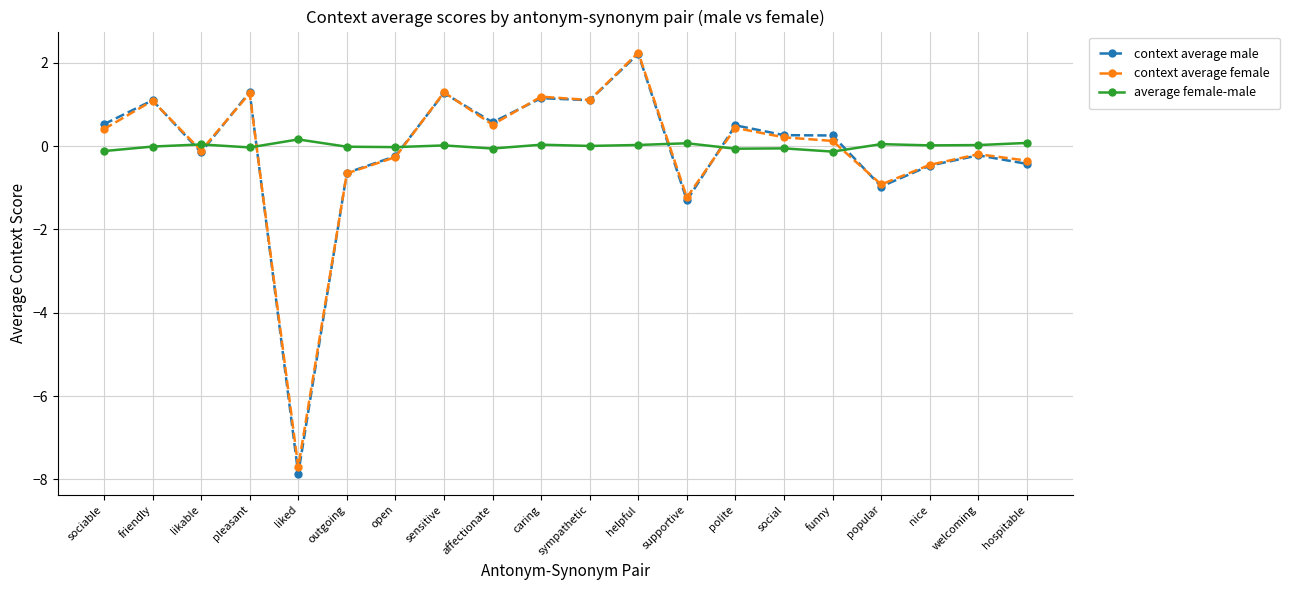

Between which two adjacent categories do average female-male and context average male first intersect?

friendly and likable